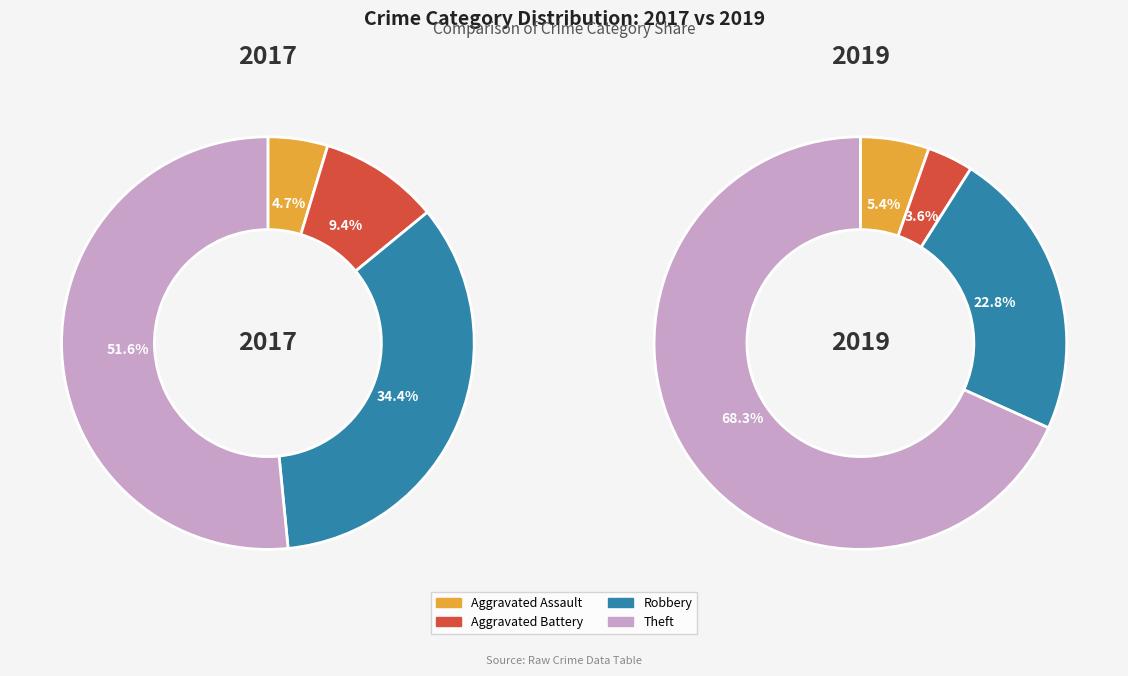

What percentage is the Aggravated Assault slice, to the nearest percent?

5%